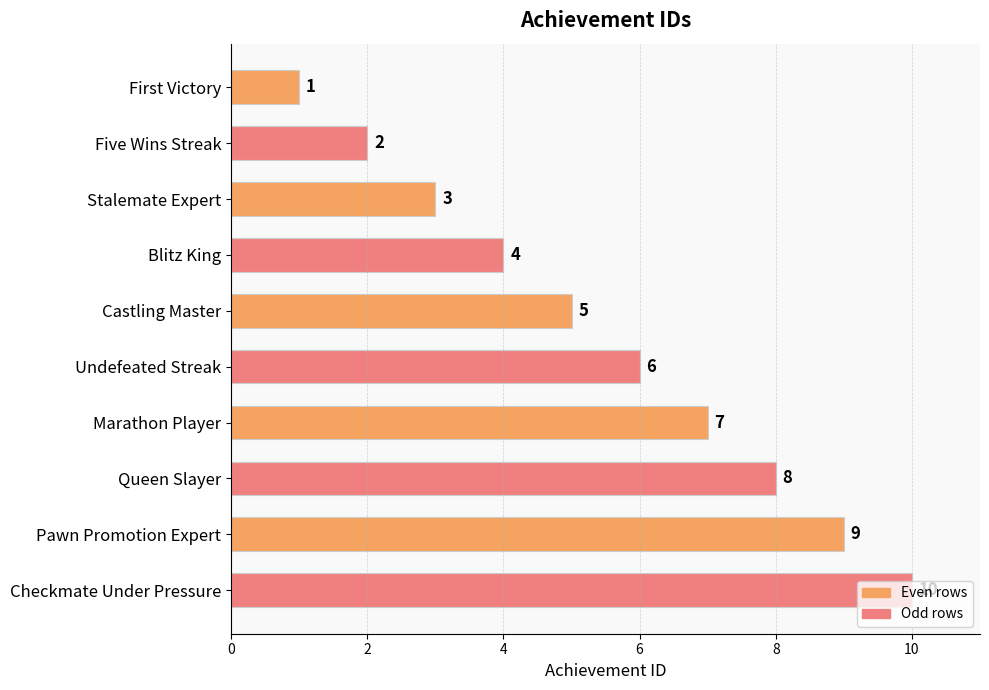

Is it true that the value at Marathon Player is 10?

False